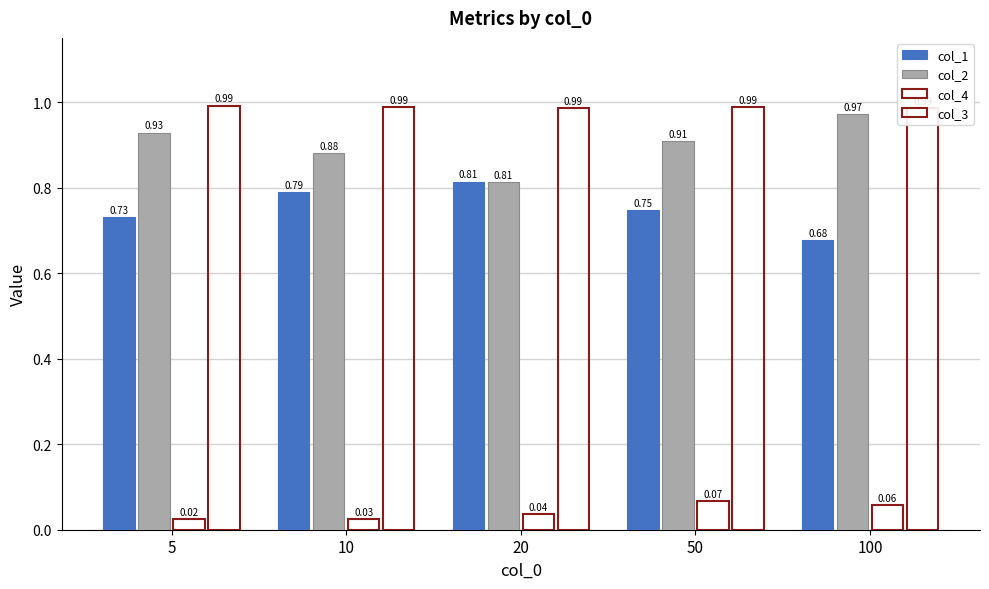

What are all the series names shown in the legend?

col_1, col_2, col_4, col_3